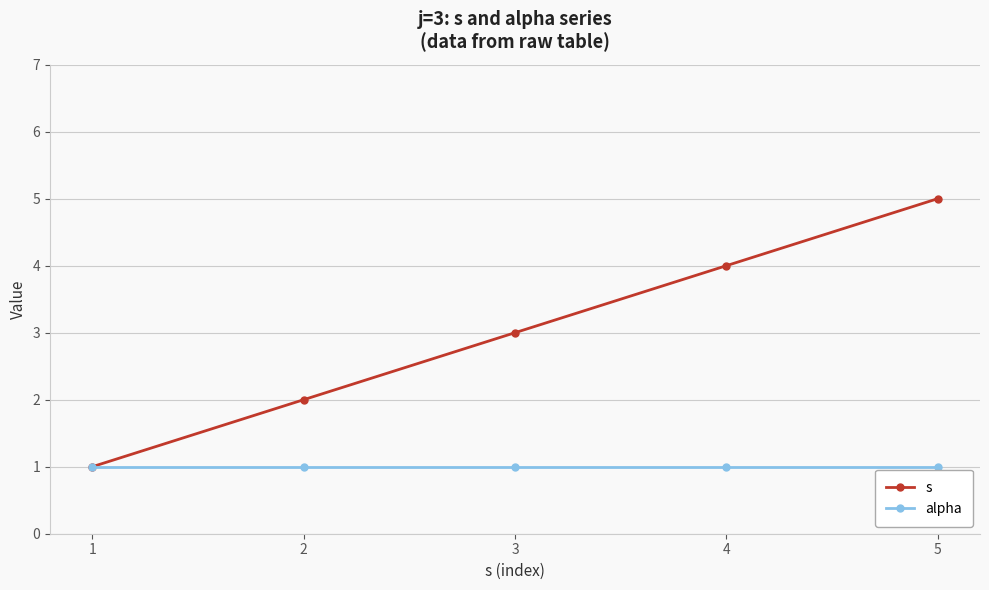

The s series shows 4 at 3. True or false?

False